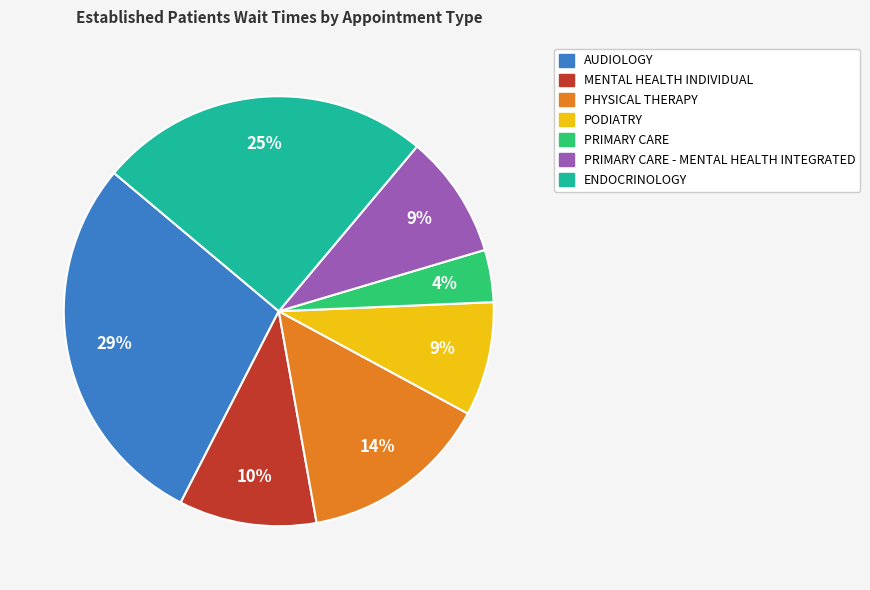

To the nearest percent, what is the average slice percentage?

14%